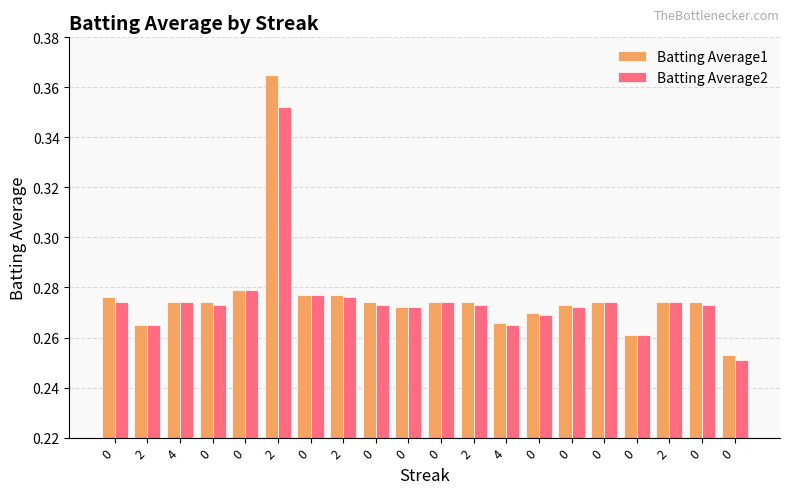

What is the average value of the Batting Average1 series?

0.3